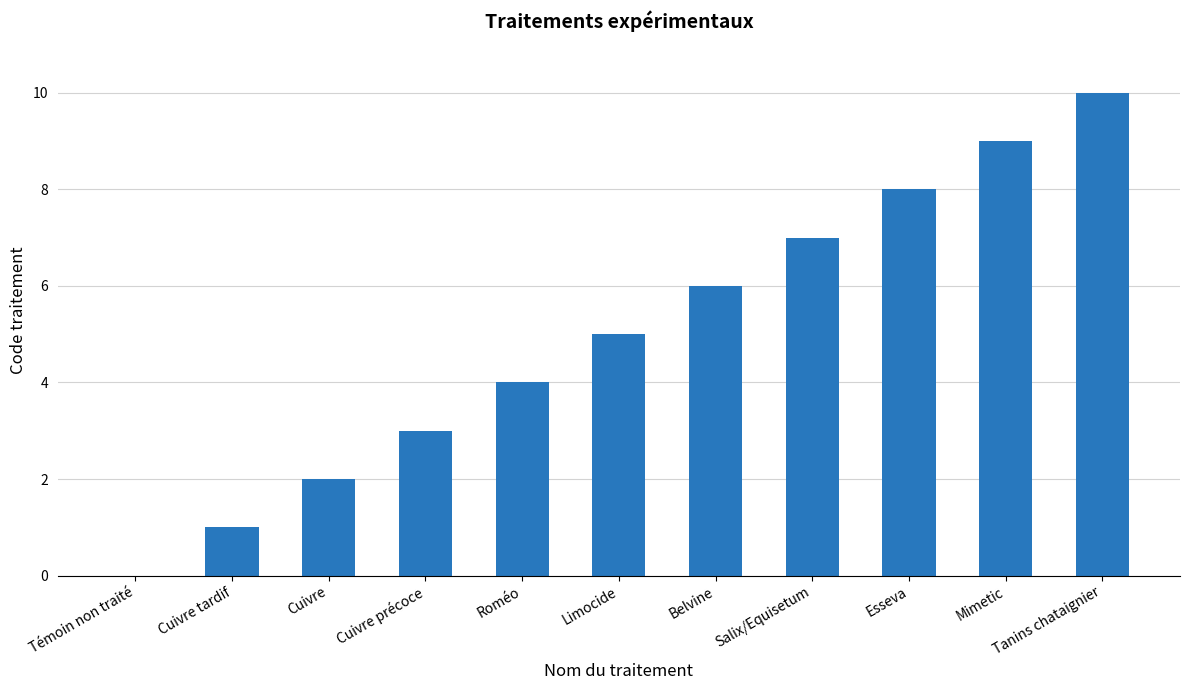

What is the sum of the values at Cuivre précoce and Témoin non traité?

3